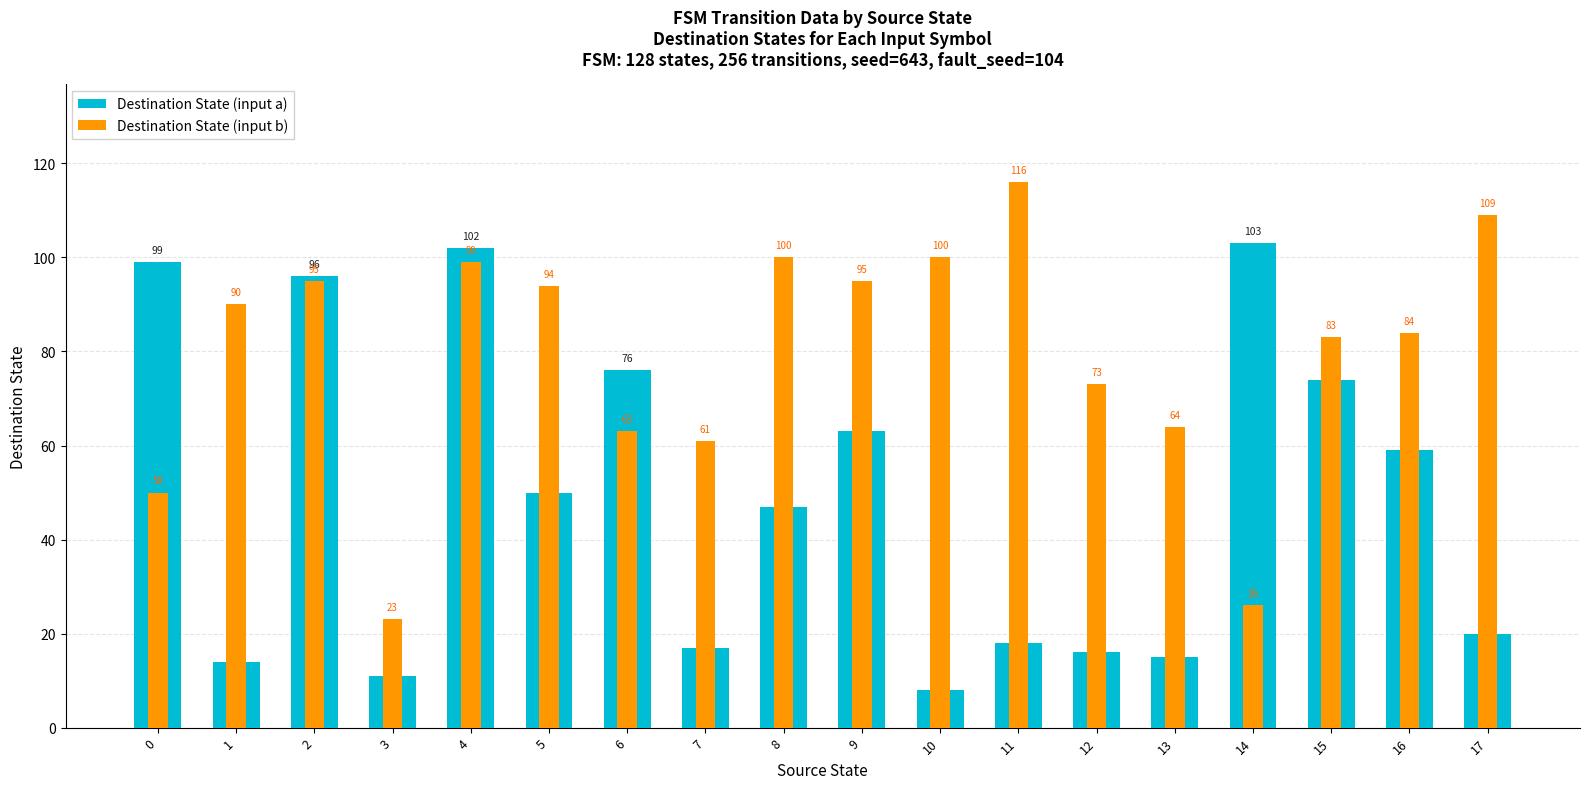

What are all the series names shown in the legend?

Destination State (input a), Destination State (input b)